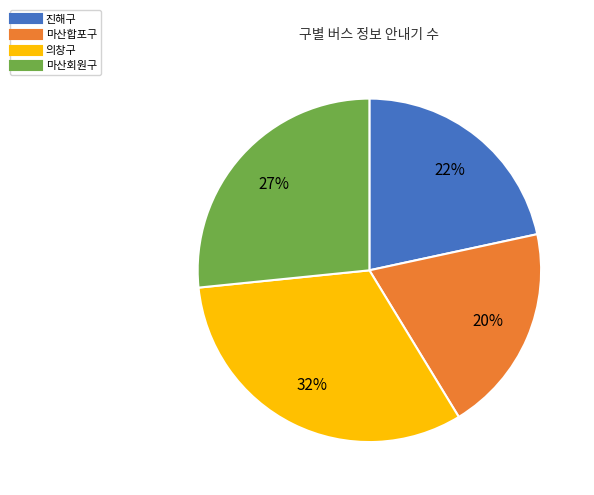

Is 마산합포구 the majority of the pie?

No